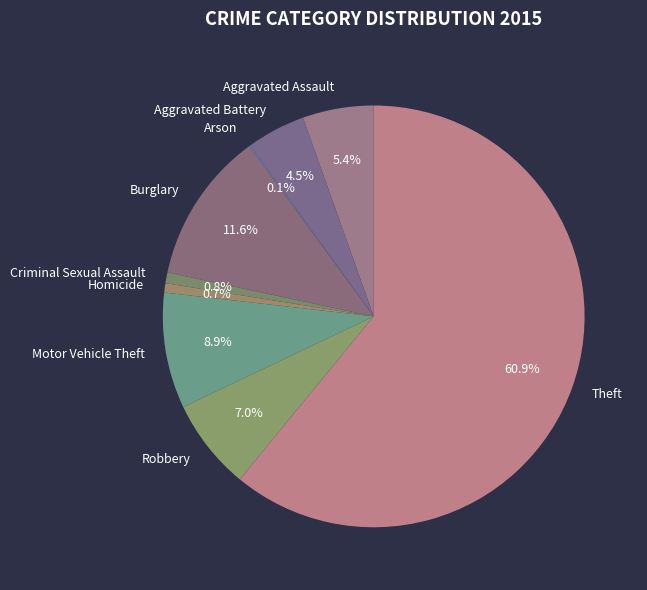

To the nearest percent, what is the combined percentage of Aggravated Battery and Homicide?

5%